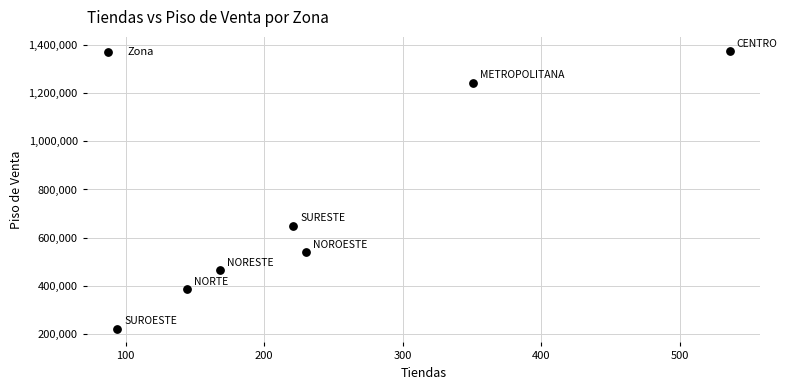

What is the average X value?

249